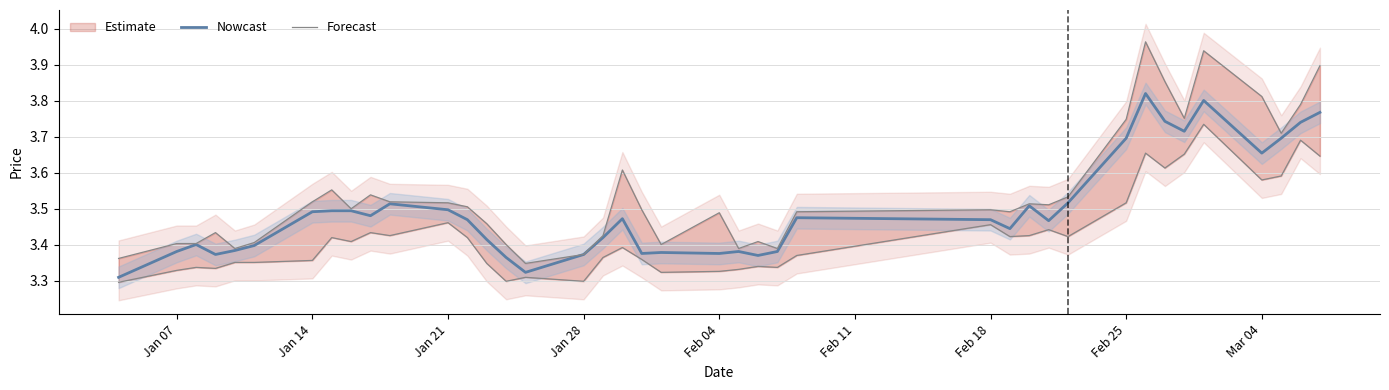

True or false: low and high cross at least once.

False